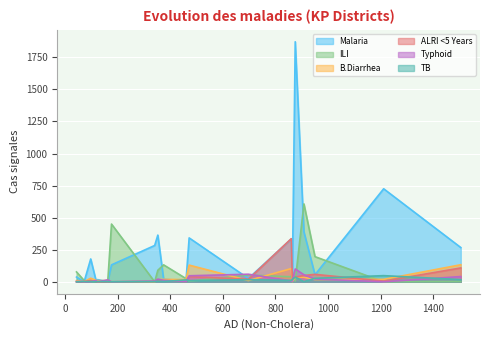

Reading right to left, list all the values displayed in this chart.

Malaria: 19=37	18=1	17=7	16=17	15=11	14=342	13=364	12=55	11=178	10=19	9=267	8=725	7=2	6=20	5=389	4=283	3=132	2=1871	1=334	0=26
ILI: 19=77	18=10	17=25	16=0	15=0	14=5	13=90	12=196	11=0	10=79	9=2	8=0	7=11	6=132	5=607	4=0	3=450	2=6	1=39	0=53
B.Diarrhea: 19=8	18=1	17=17	16=9	15=11	14=130	13=16	12=18	11=28	10=2	9=133	8=19	7=9	6=19	5=35	4=0	3=0	2=39	1=103	0=10
ALRI <5 Years: 19=0	18=1	17=3	16=0	15=0	14=40	13=10	12=58	11=11	10=19	9=108	8=5	7=1	6=9	5=49	4=3	3=0	2=37	1=336	0=20
Typhoid: 19=2	18=1	17=3	16=1	15=10	14=47	13=21	12=22	11=0	10=5	9=41	8=0	7=15	6=11	5=55	4=5	3=0	2=100	1=7	0=59
TB: 19=0	18=2	17=15	16=2	15=0	14=9	13=5	12=27	11=2	10=19	9=17	8=48	7=2	6=2	5=1	4=1	3=0	2=37	1=11	0=17